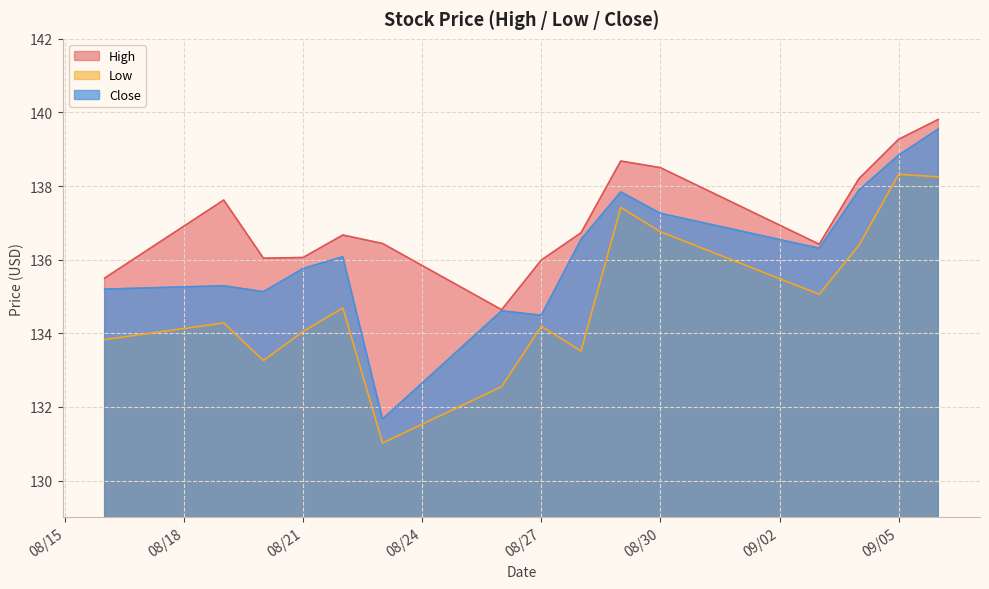

True or false: High and Low cross at least once.

False